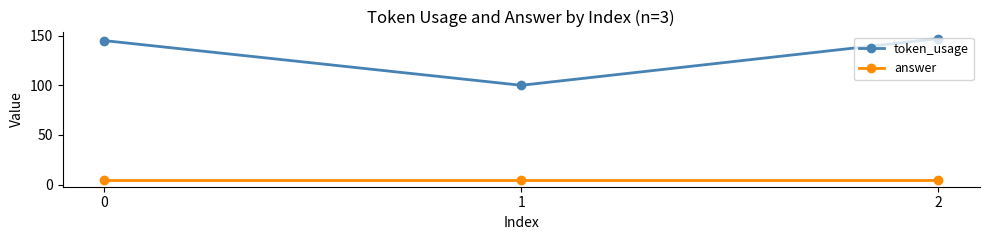

The value of token_usage at 1 is 68. True or false?

False